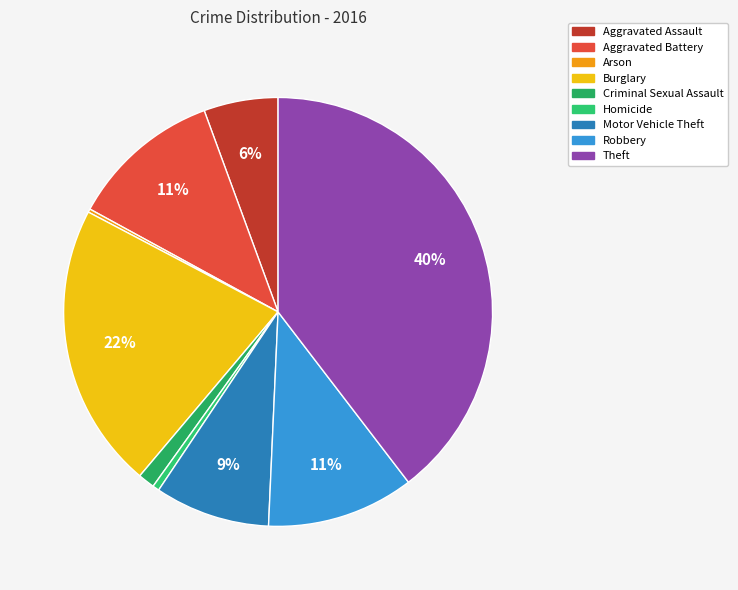

To the nearest percent, what percentage of the pie is Motor Vehicle Theft?

9%